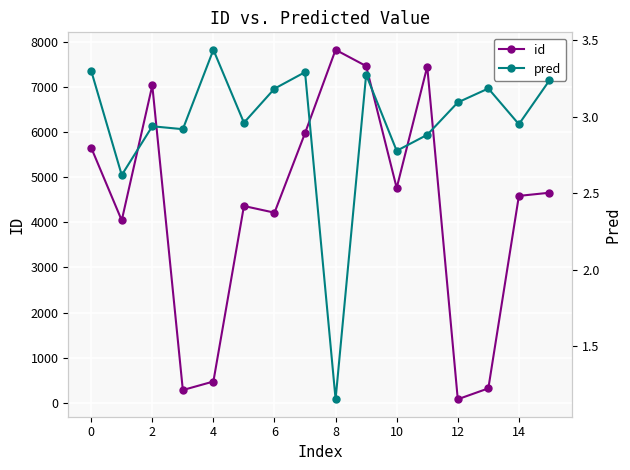

Is it true that id equals 5653 at 0?

True